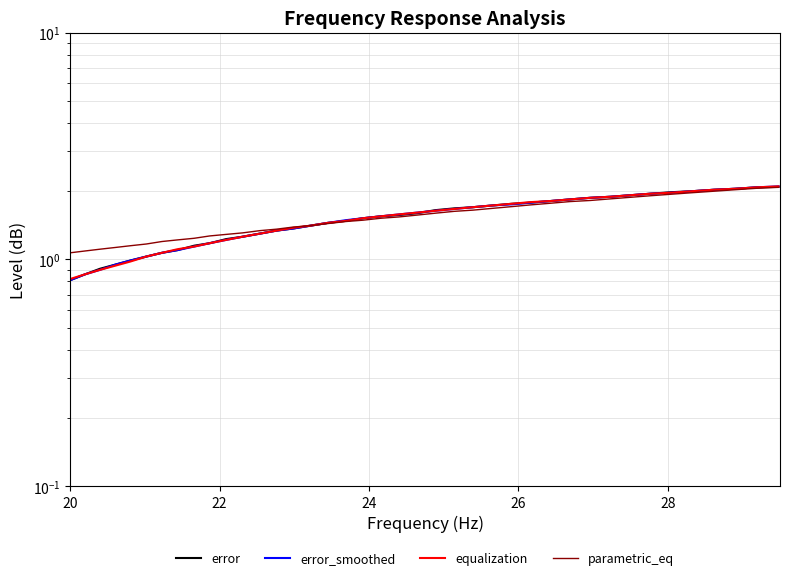

Which series has the widest spread of values?

error_smoothed